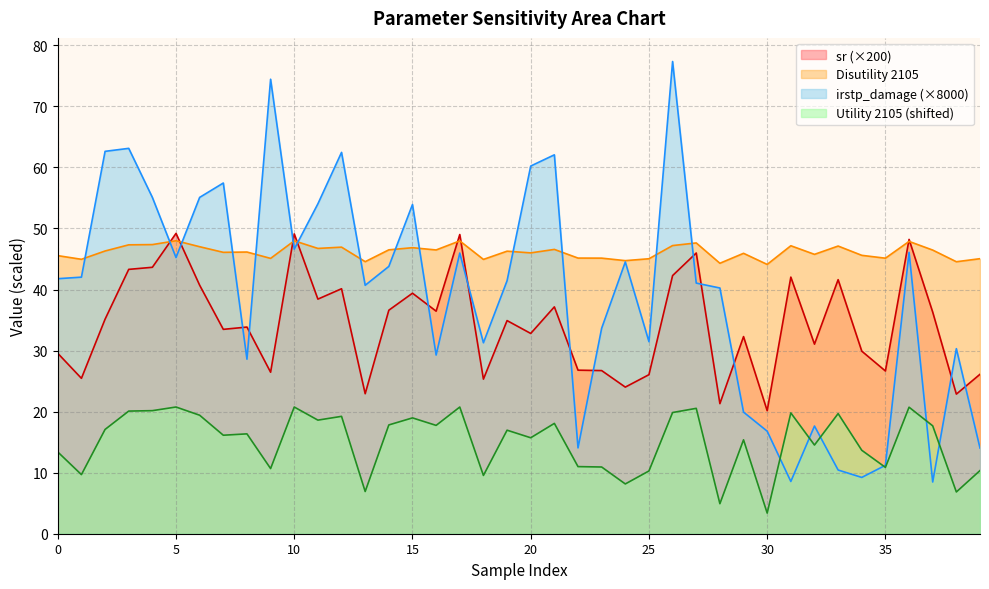

What is the smallest value displayed?

3.4